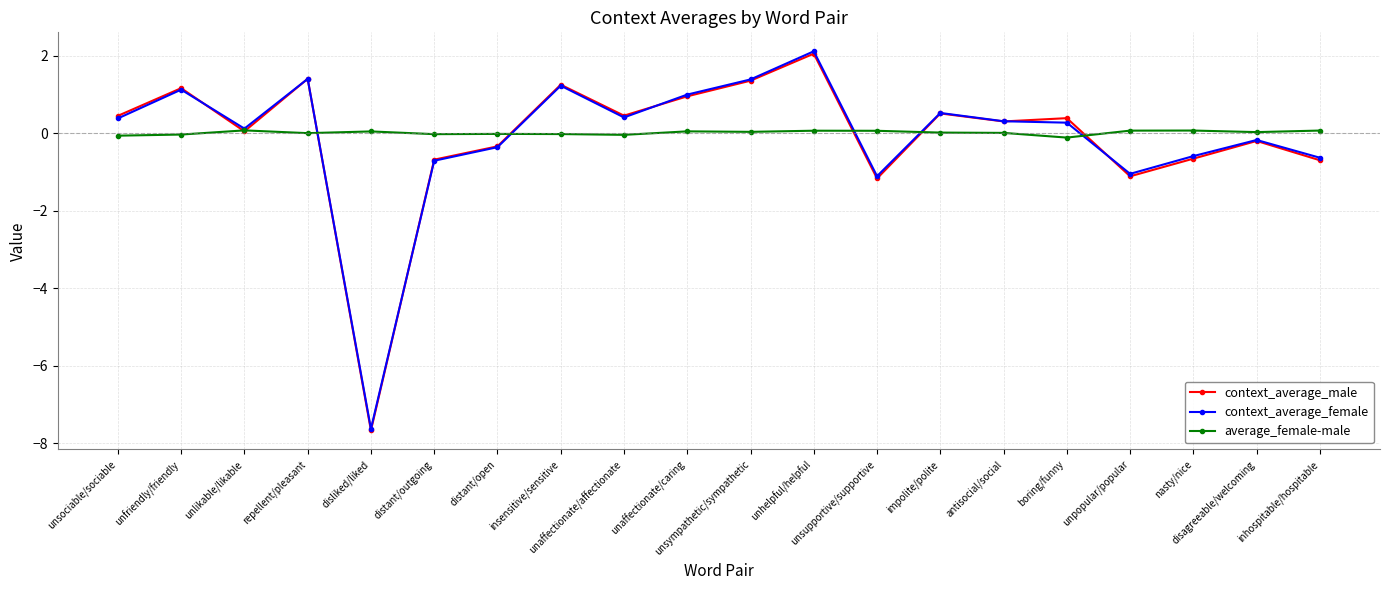

How many lines are shown in the chart?

3